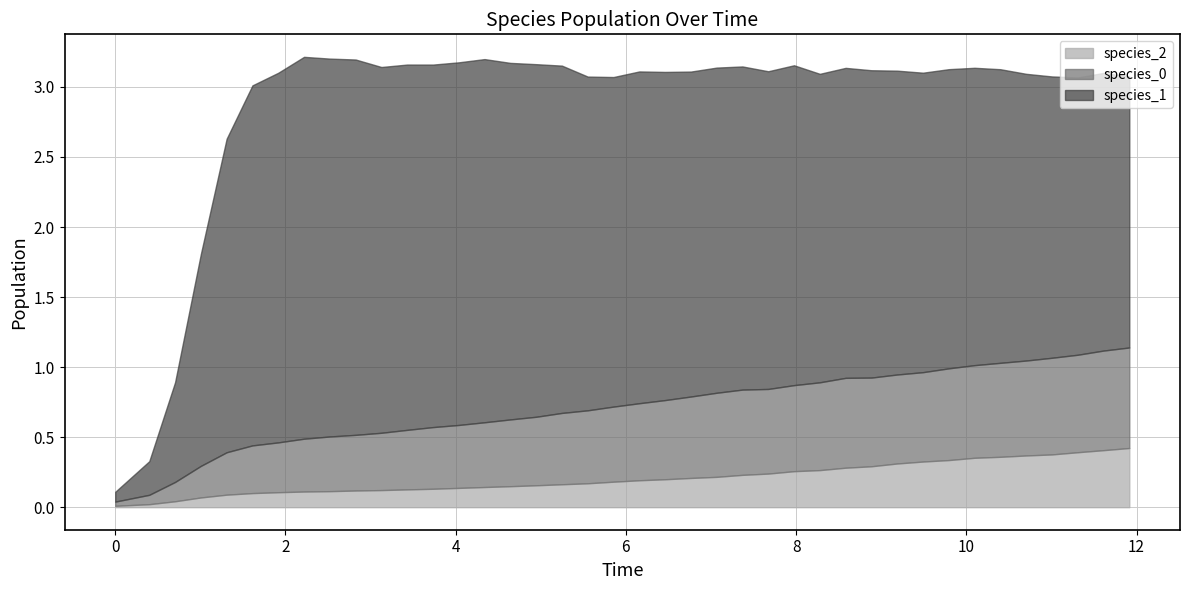

Is the value of species_2 at 11 greater than the value of species_0 at 20?

No